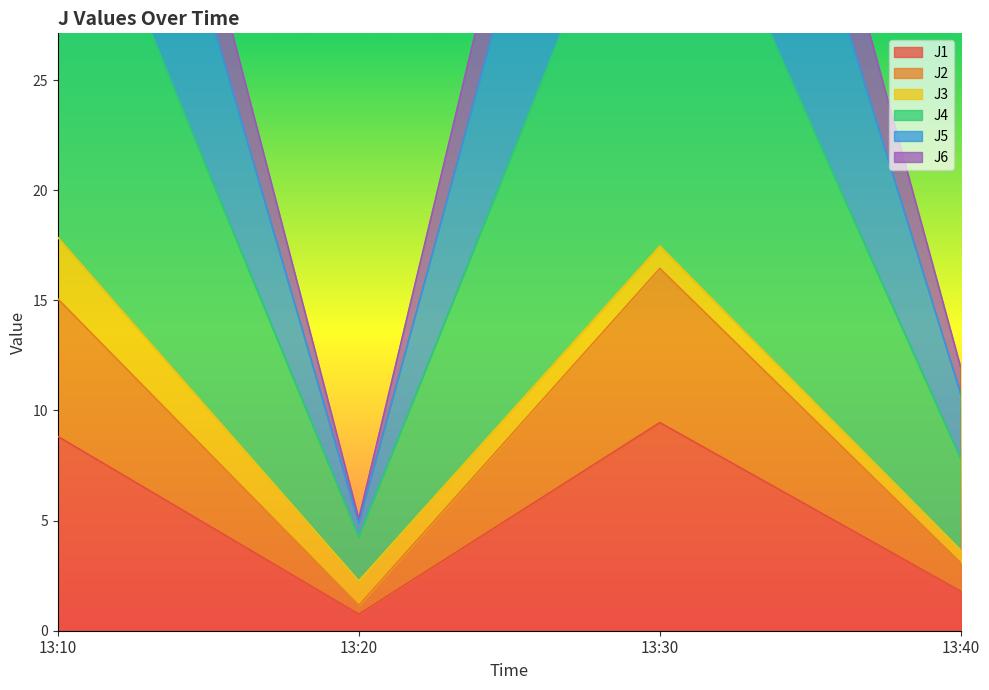

In J2, how many points are higher than both neighbors (excluding endpoints)?

1